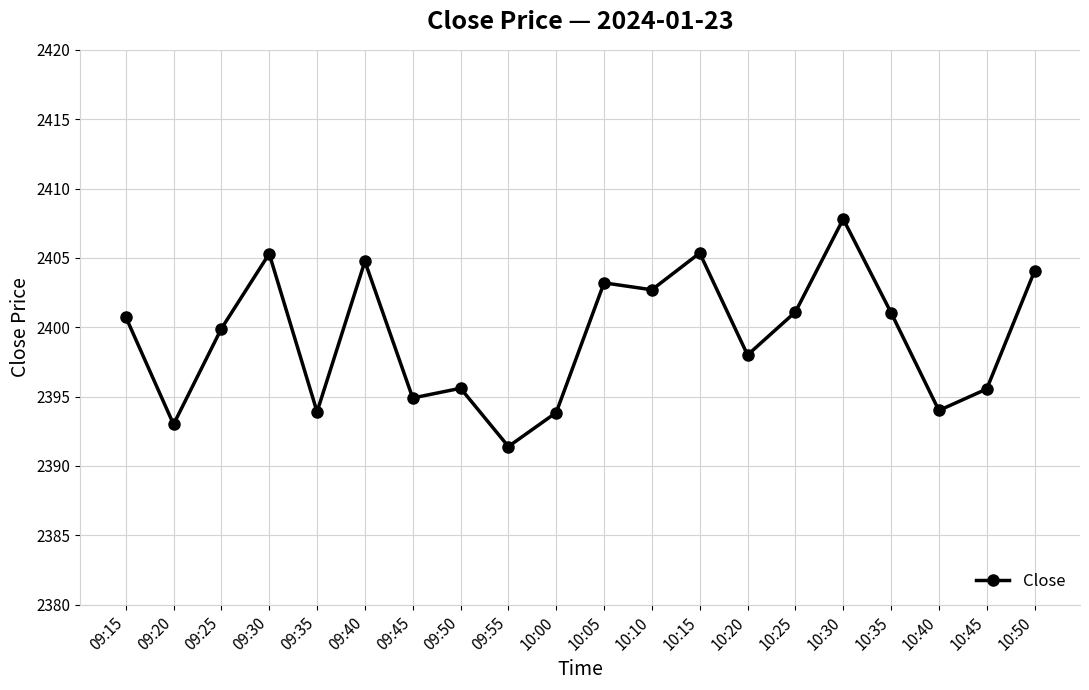

Between 10:50 and 09:45, which is larger?

10:50